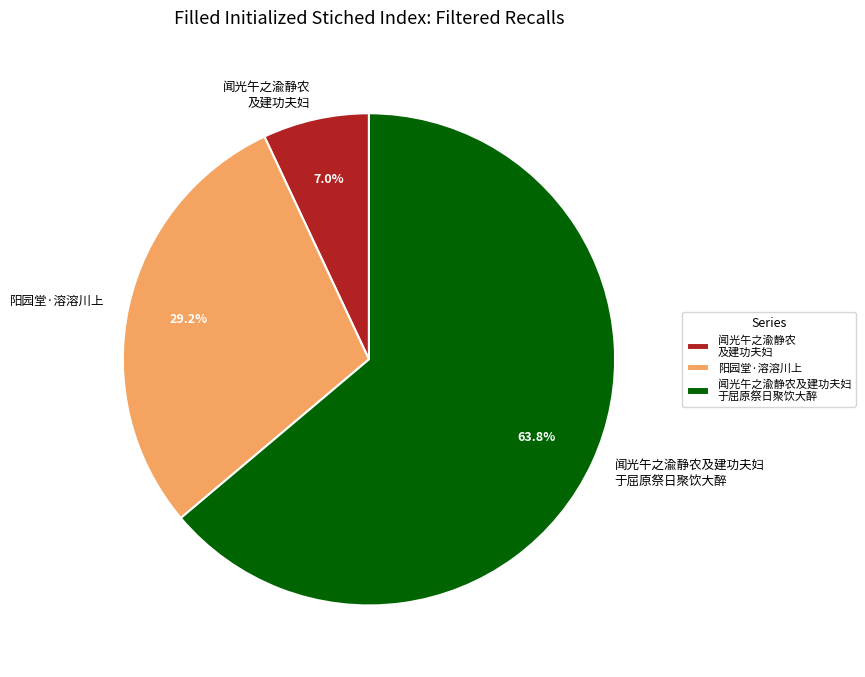

Combined, what portion of the pie is 闻光午之渝静农 及建功夫妇 and 阳园堂·溶溶川上?

36.2%